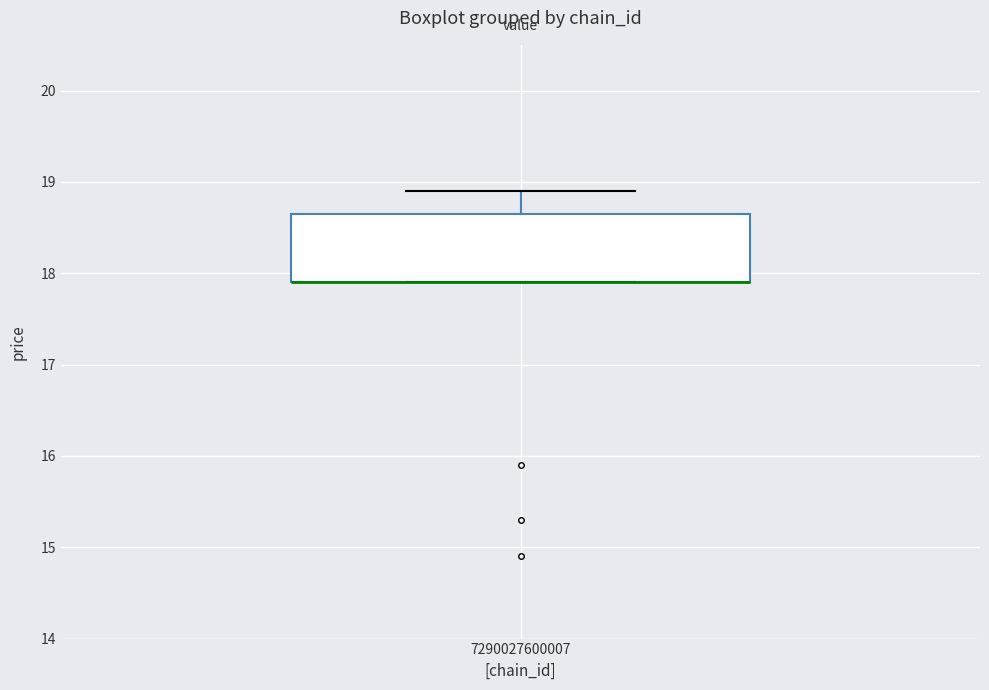

Transcribe this box plot: give where the median line is, the range the box spans, and where the two whiskers end, as read against the y-axis. The values are not printed on the chart, so give them approximately, as read against the axis.

median 17.9 (drawn on the box's lower edge), box 17.9 to 18.7, whiskers 17.9 to 18.9